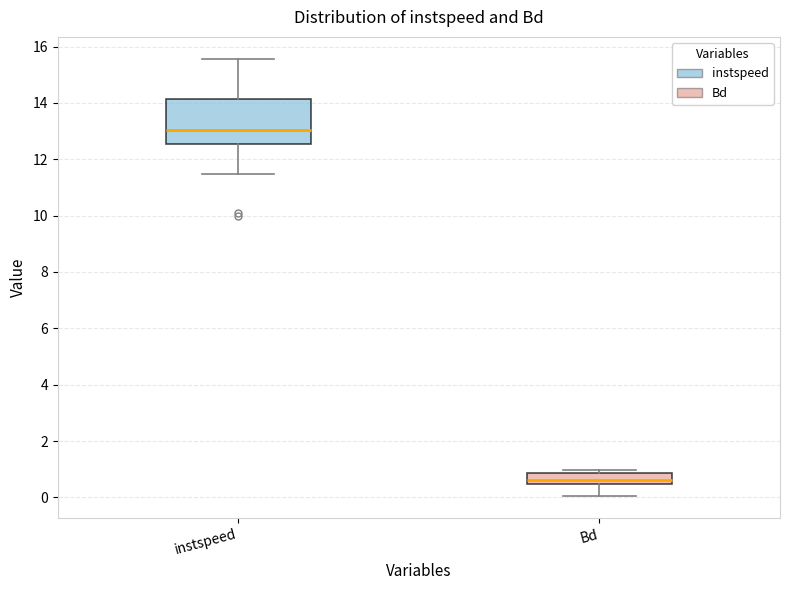

Reading left to right, transcribe this box plot: for each box, give where its median line is, the range the box spans, and where its two whiskers end, as read against the y-axis. The values are not printed on the chart, so give them approximately, as read against the axis.

instspeed: median 13.0, box 12.6 to 14.2, whiskers 11.4 to 15.6
Bd: median 0.6, box 0.4 to 0.8, whiskers 0.0 to 1.0